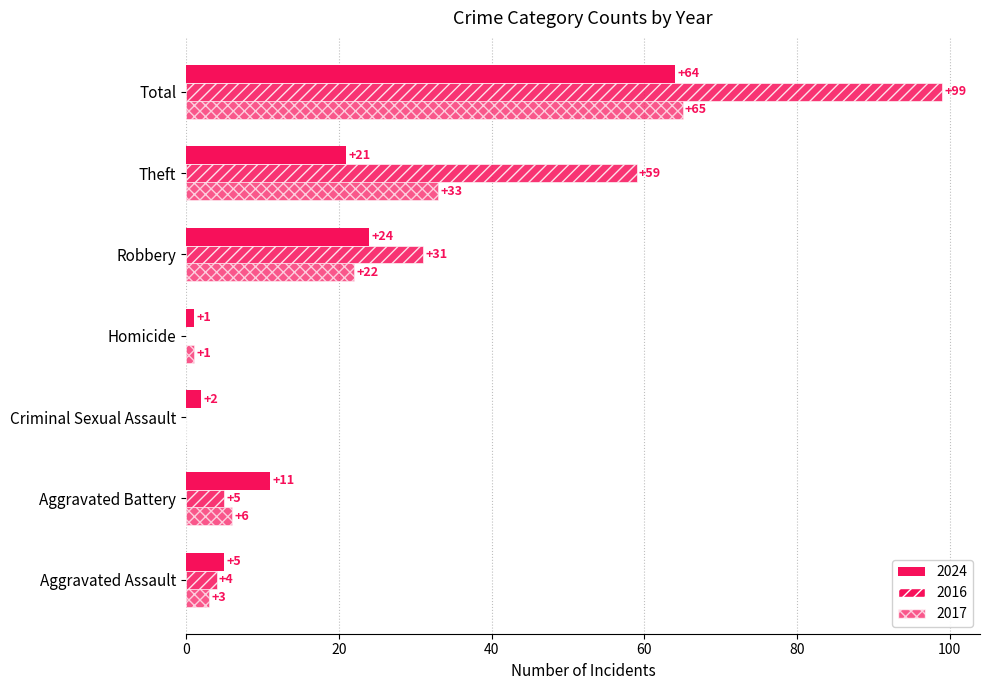

What is the label of the 3rd bar from the left?

Criminal Sexual Assault